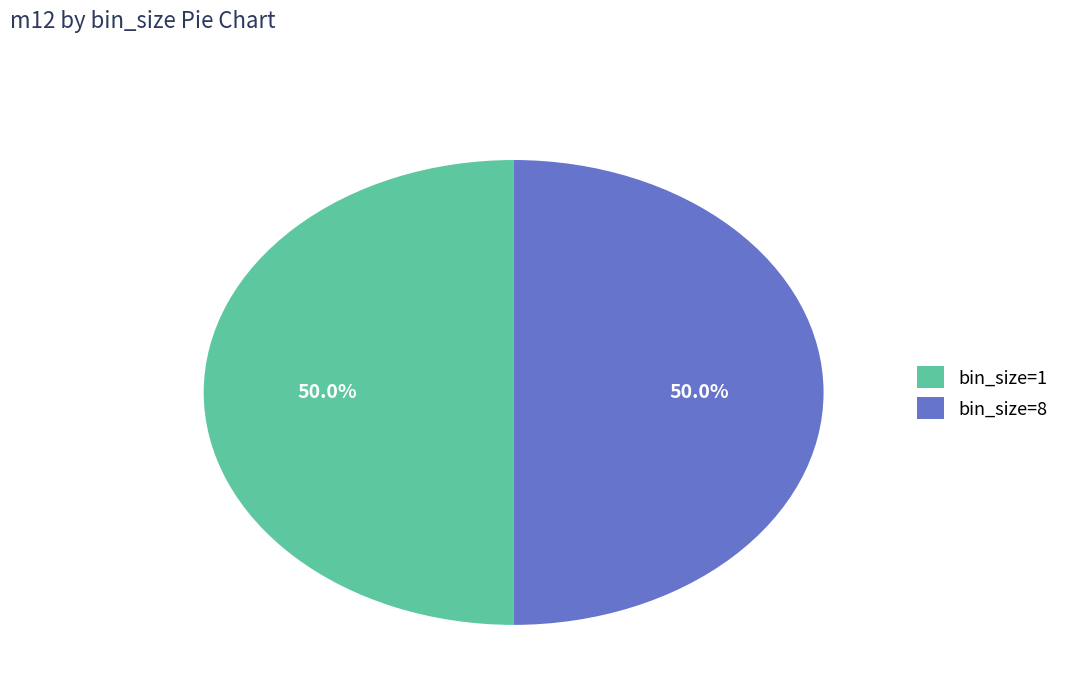

Combined, do bin_size=1 and bin_size=8 account for over 50%?

Yes